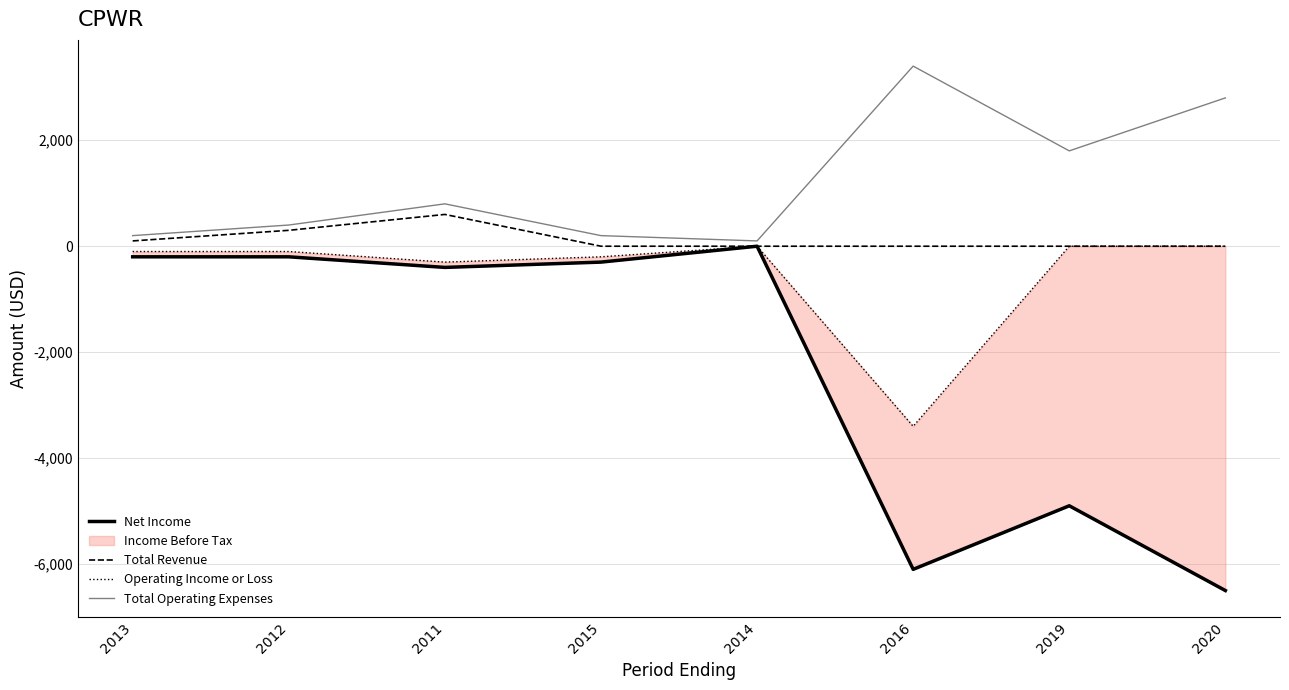

At which category does the chart reach its minimum across all series?

2020